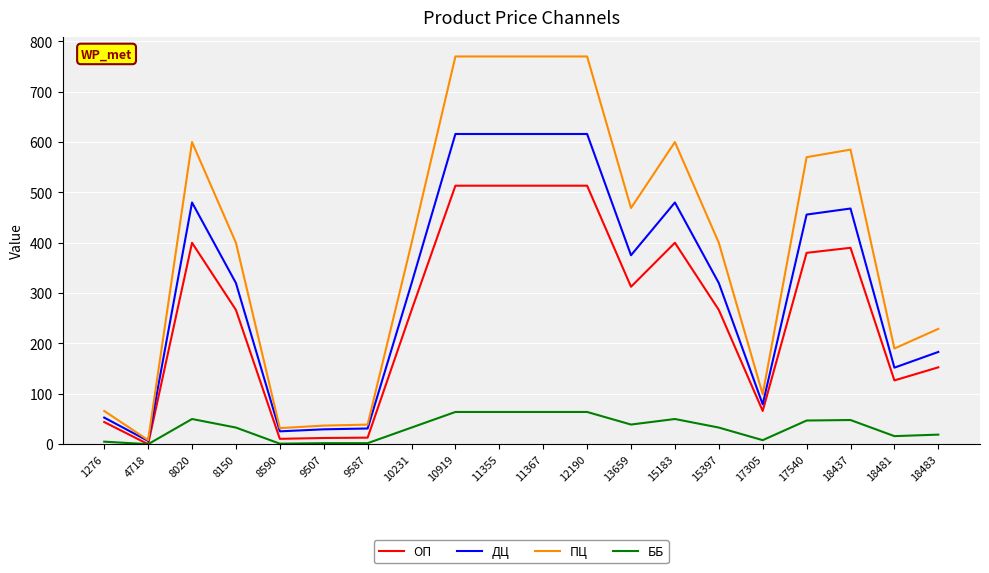

What is the sum of all ПЦ values?

7802.7